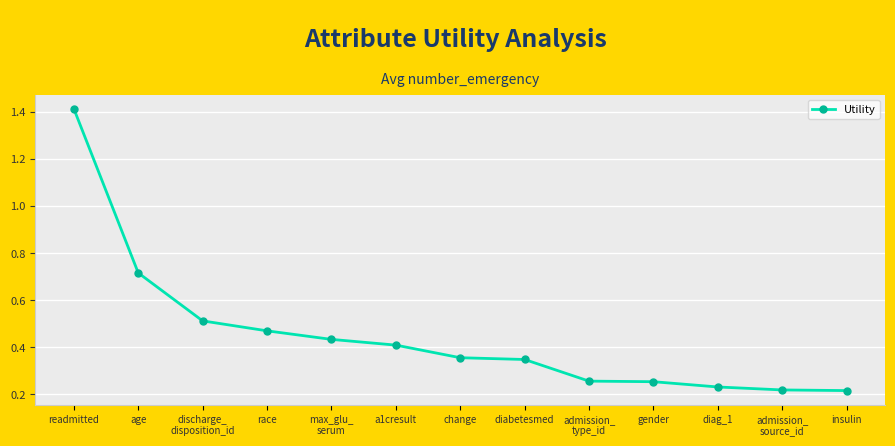

What is the sum of all values?

5.8